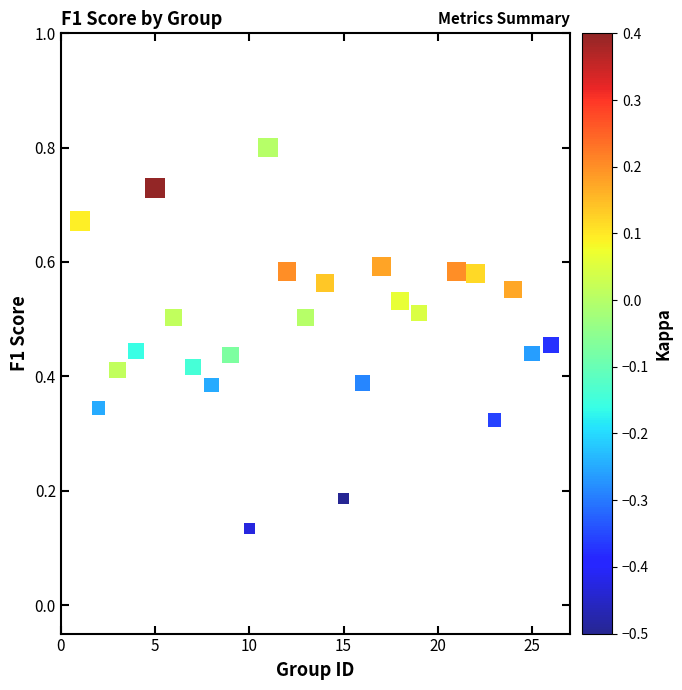

What is the range of X values (max minus min)?

25.0